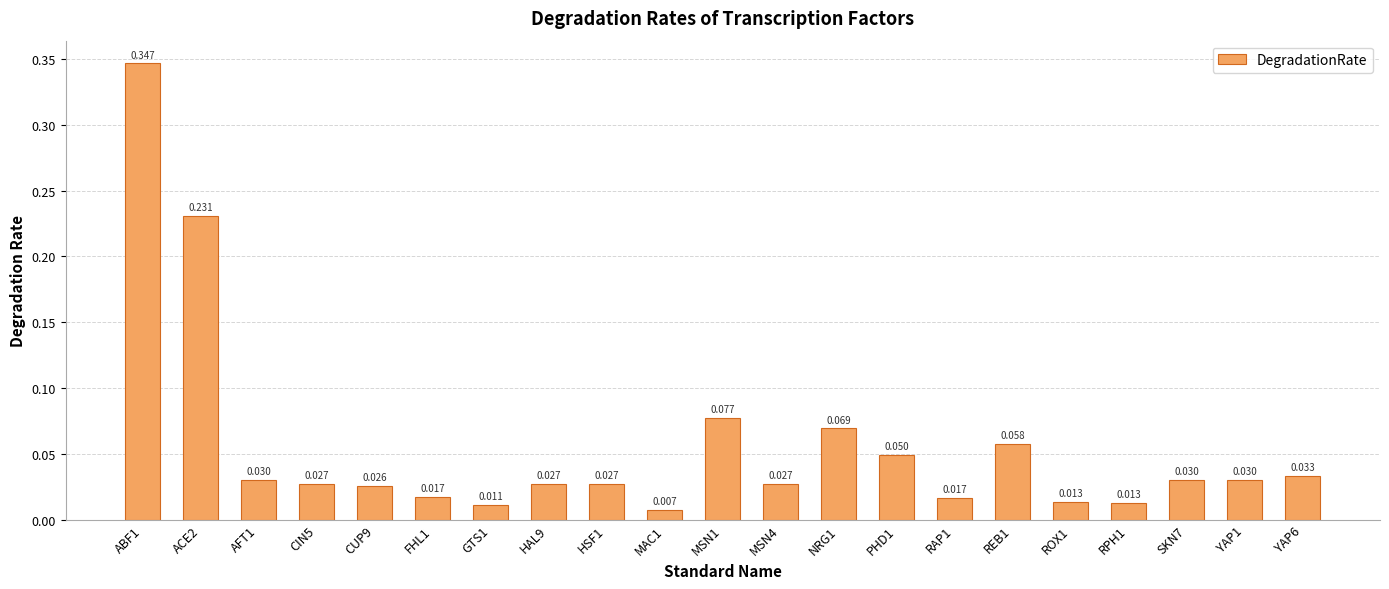

Are the bars grouped side by side (vs. stacked)?

No